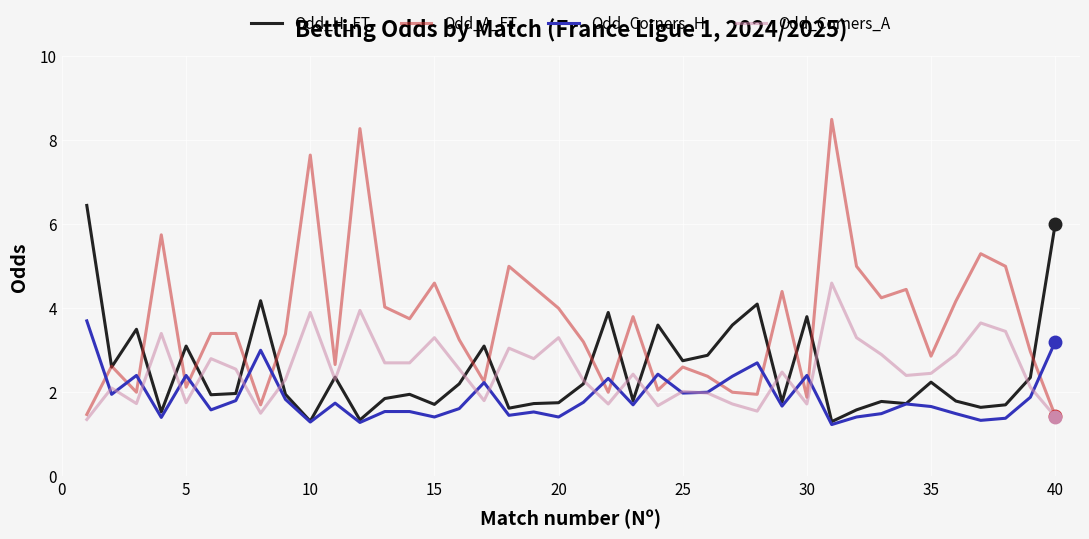

Which series has the widest spread of values?

Odd_A_FT